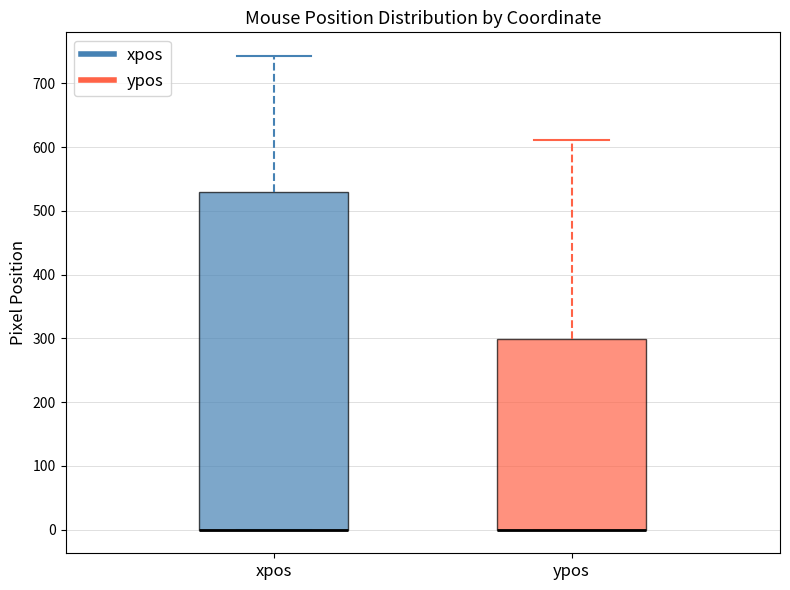

Comparing the boxes themselves (not the whiskers), which one is the tallest?

xpos